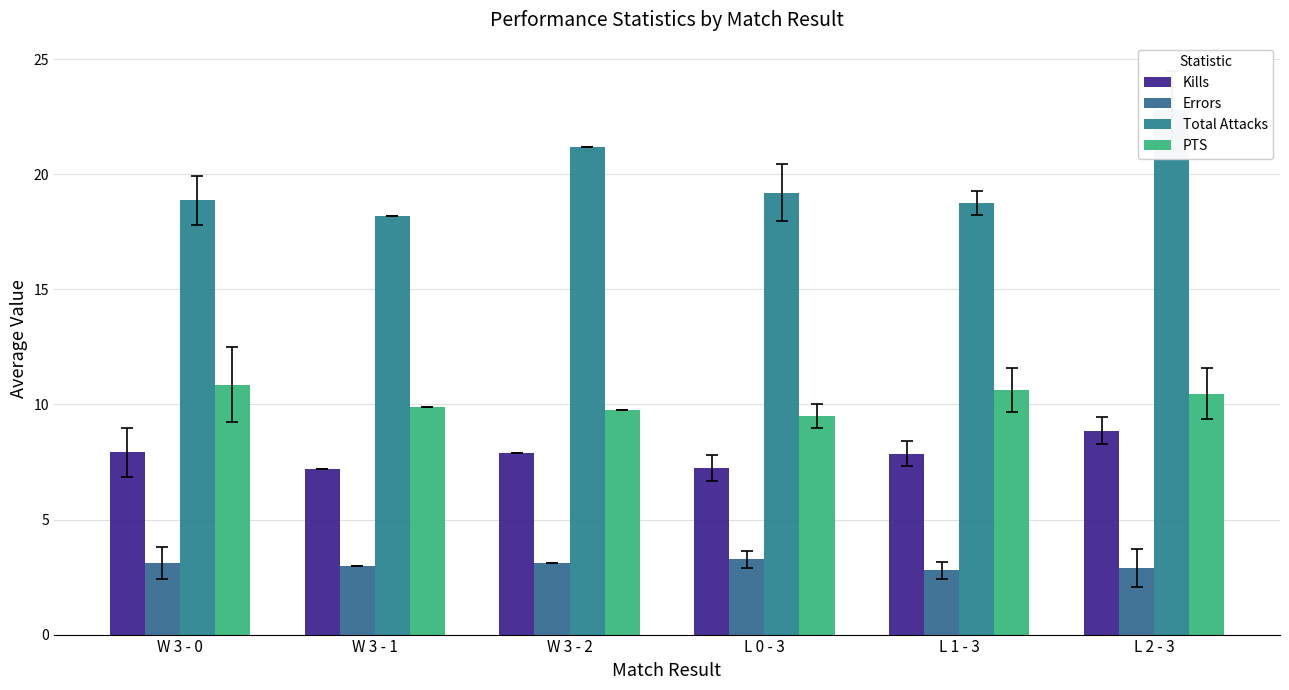

What is the minimum value for Kills?

7.2